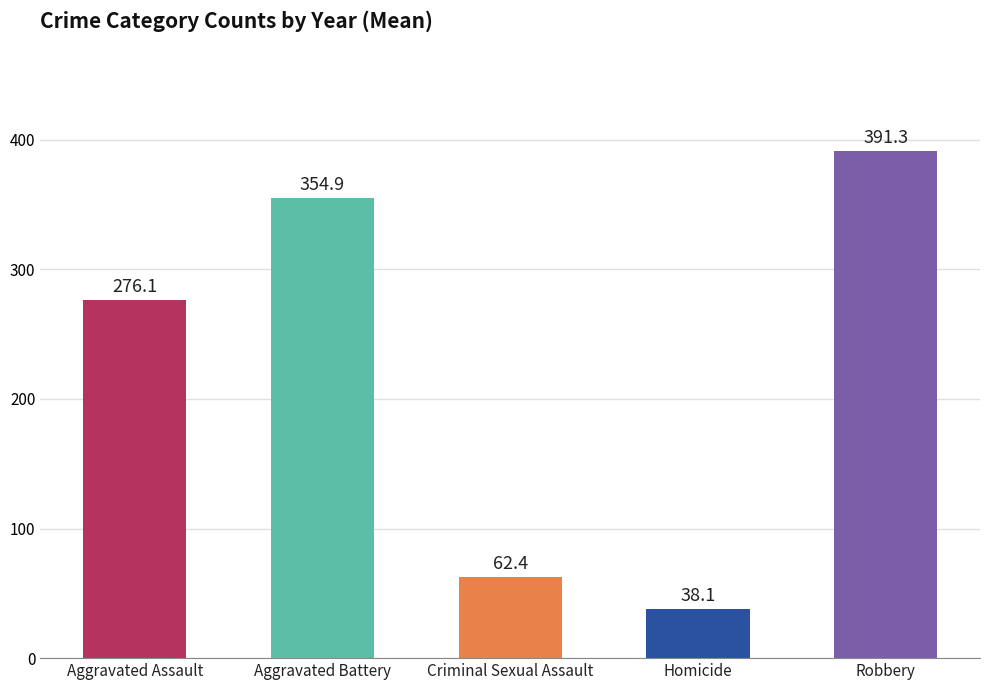

The value at Criminal Sexual Assault is 62.4. True or false?

True